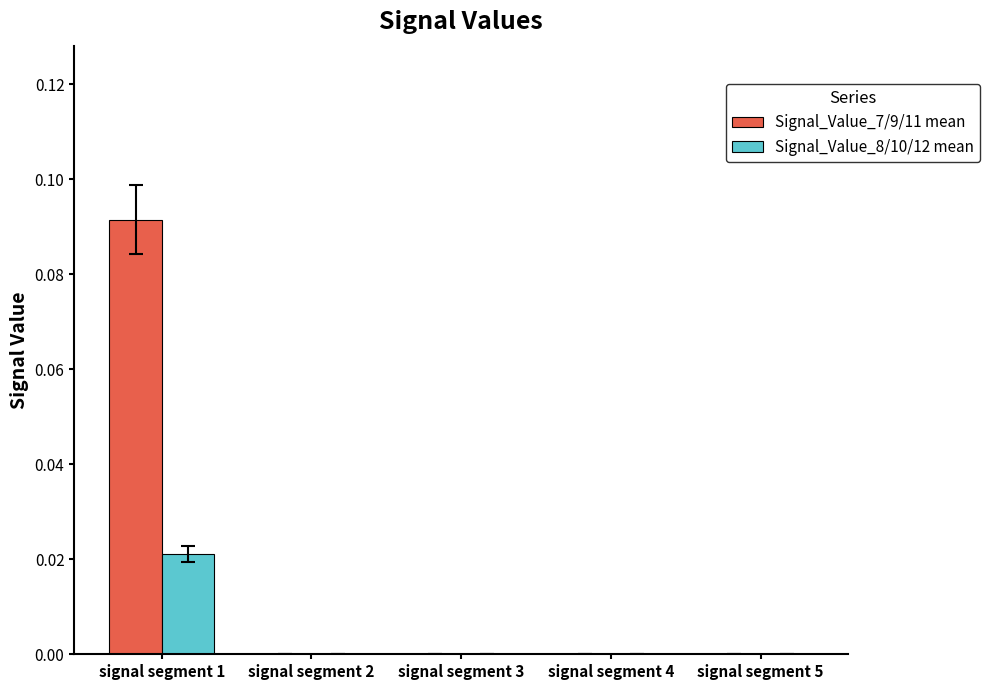

How many distinct data groups are displayed?

2